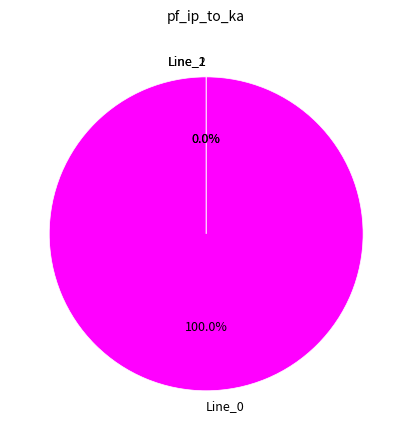

How many segments does this pie chart have?

3